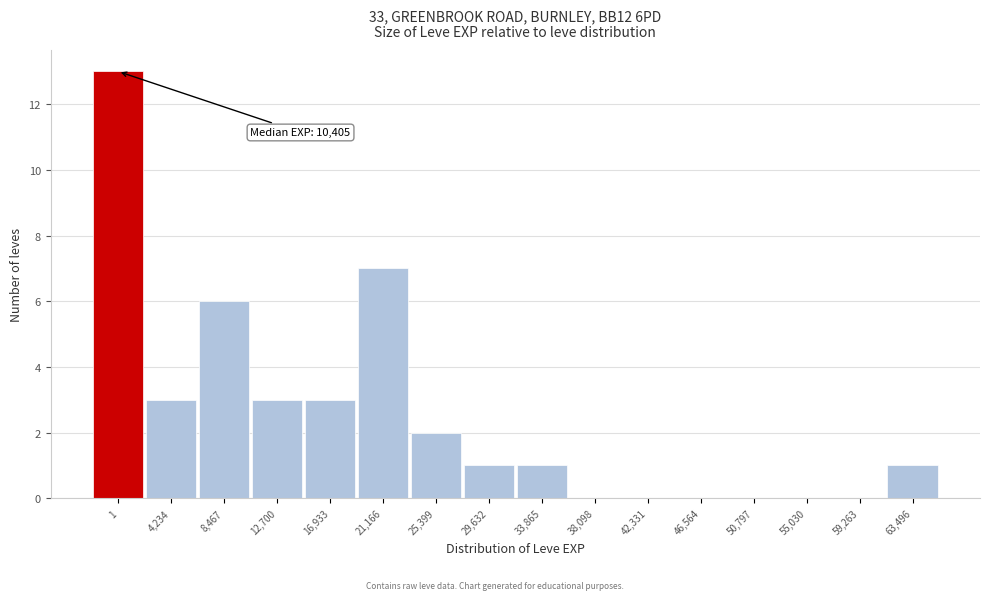

Reading left to right, list all the values displayed in this chart.

1=13	4,234=3	8,467=6	12,700=3	16,933=3	21,166=7	25,399=2	29,632=1	33,865=1	38,098=0	42,331=0	46,564=0	50,797=0	55,030=0	59,263=0	63,496=1